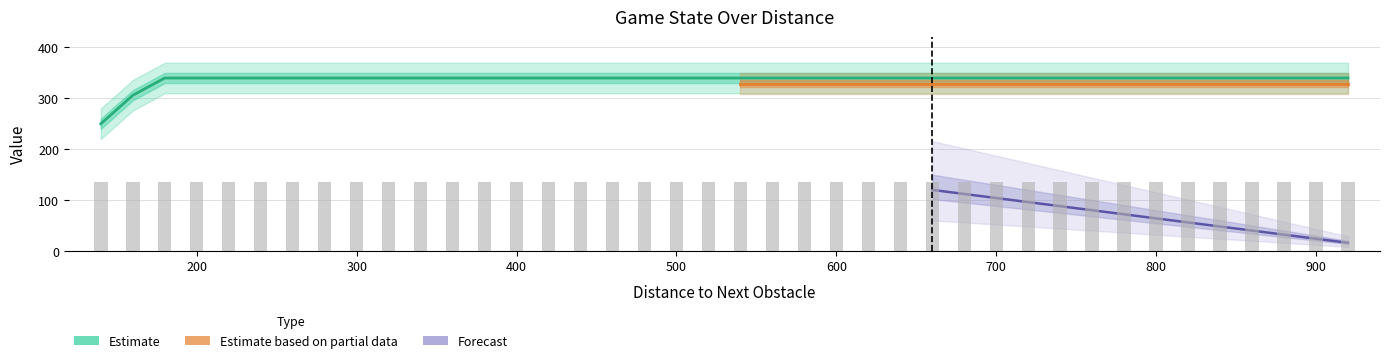

What is the spread (max minus min) of values at 3?

335